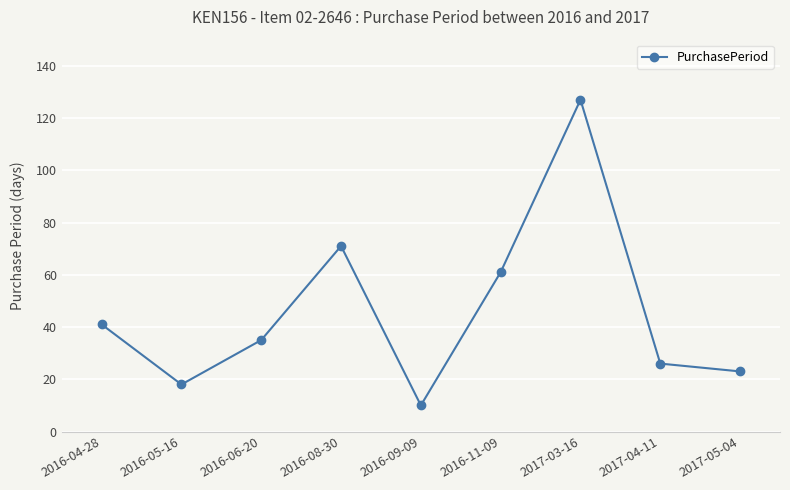

How many data points does each series have?

9